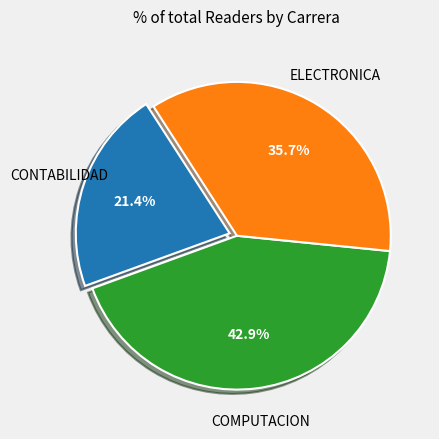

Is there any slice that represents more than half of the pie?

No